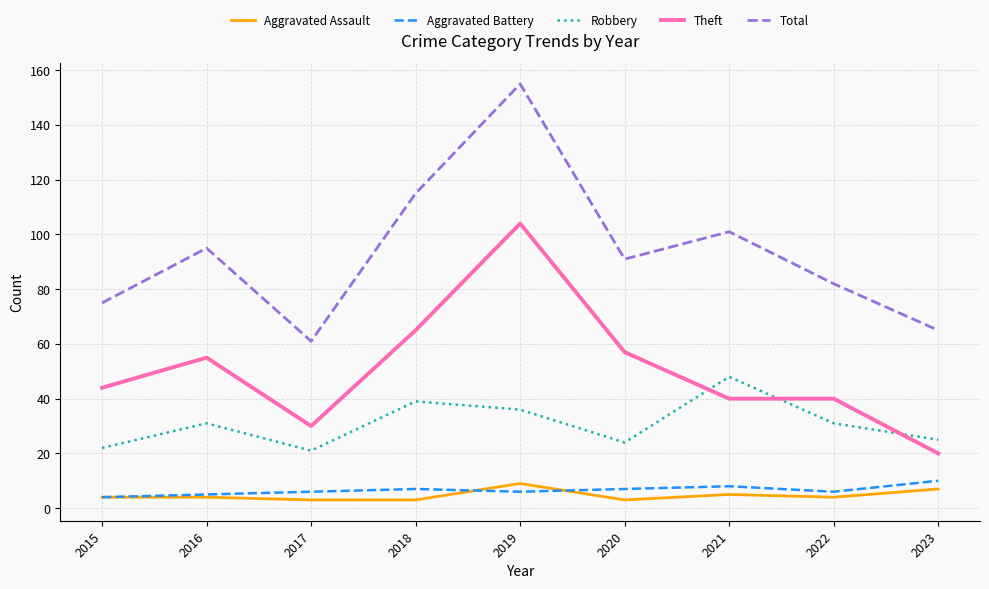

What is the average value of the Robbery series?

31